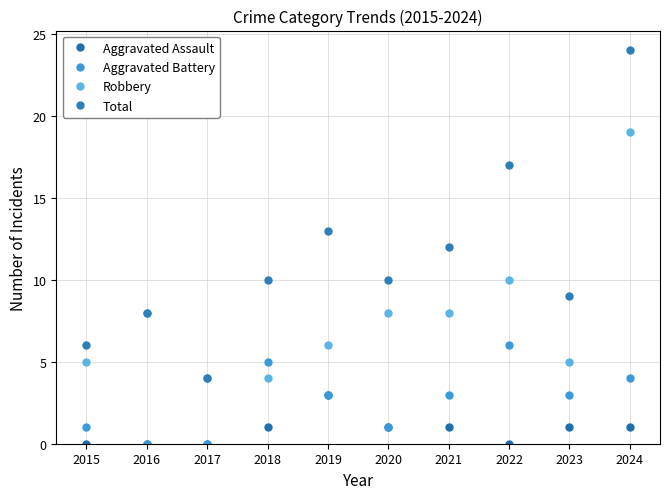

In Aggravated Battery, how many points are higher than both neighbors (excluding endpoints)?

2